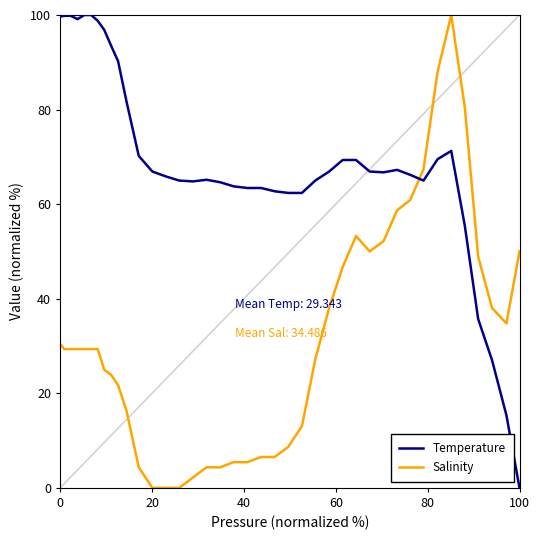

At how many categories does at least one series exceed 25?

40